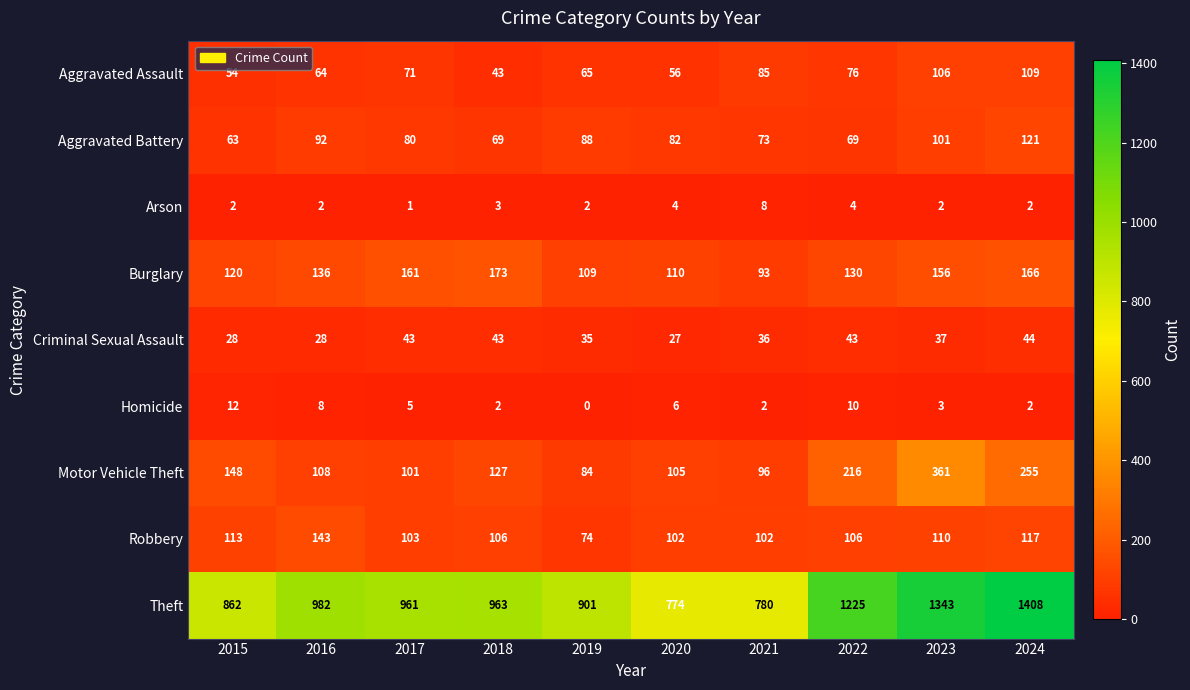

Which series has the largest total across all categories?

Theft